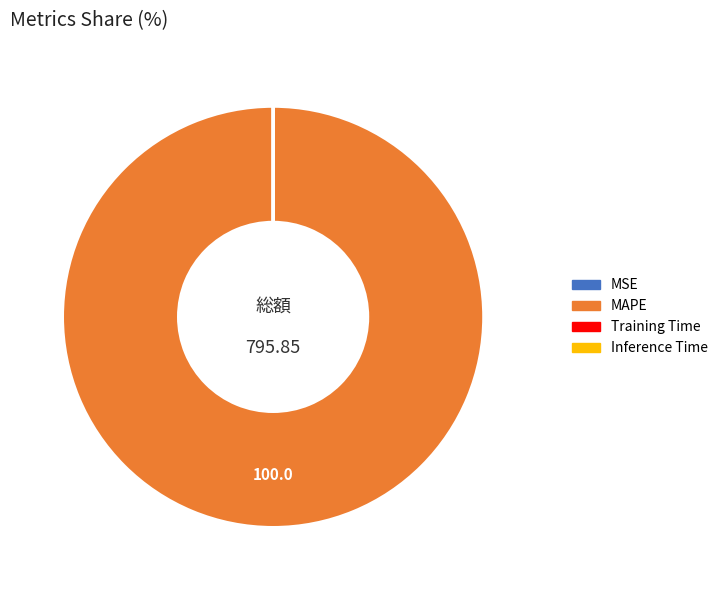

Is there a majority slice in this chart?

Yes